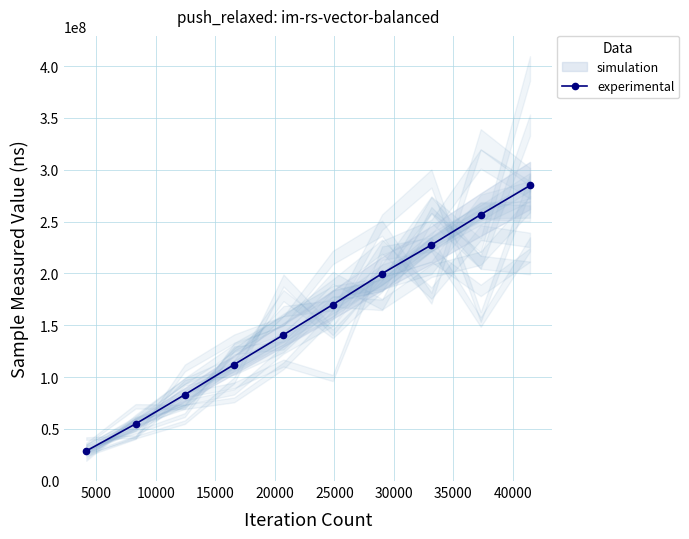

What is the value of the experimental point at the 8th from the left?

227492782